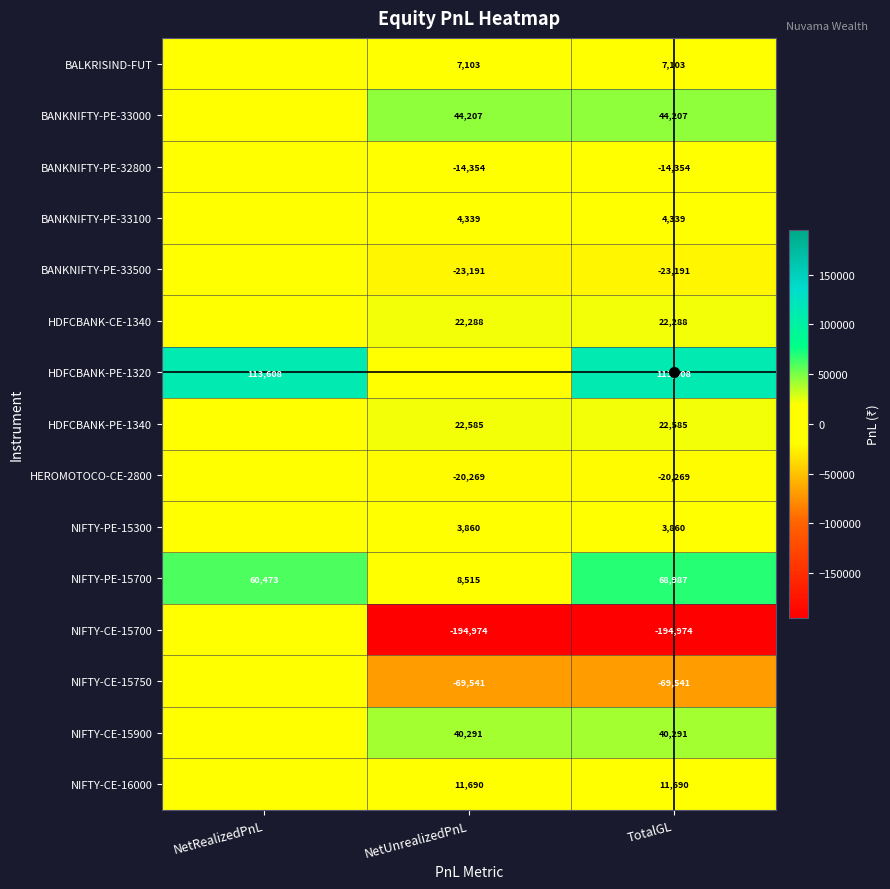

Which has a higher value, NetUnrealizedPnL or TotalGL?

NetUnrealizedPnL